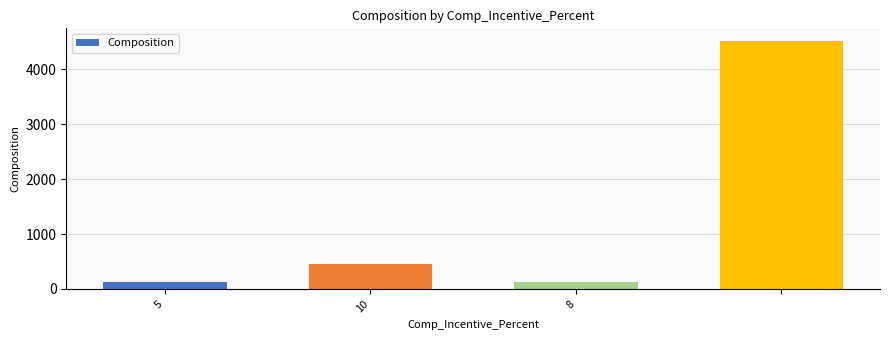

What is the sum of all values?

5224